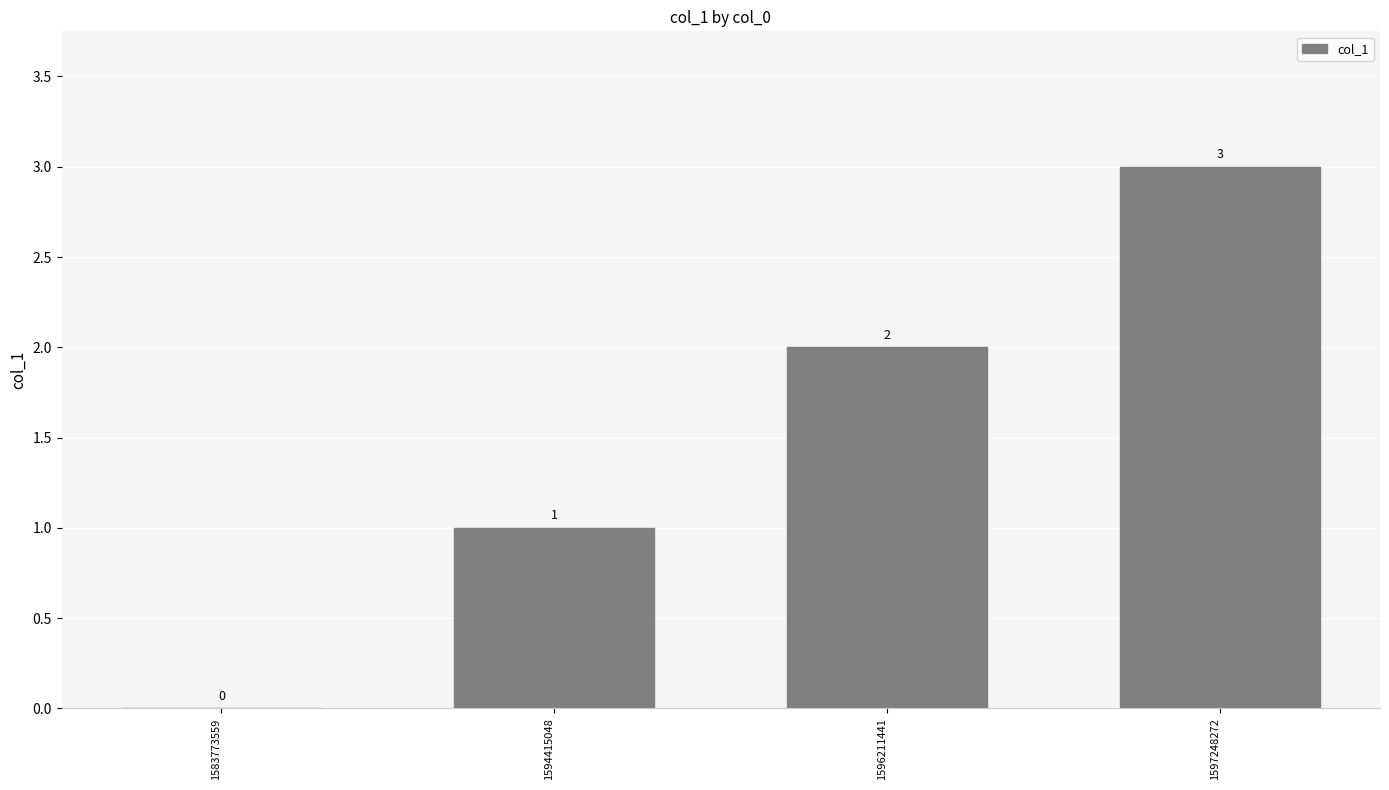

What is the sum of all values?

6